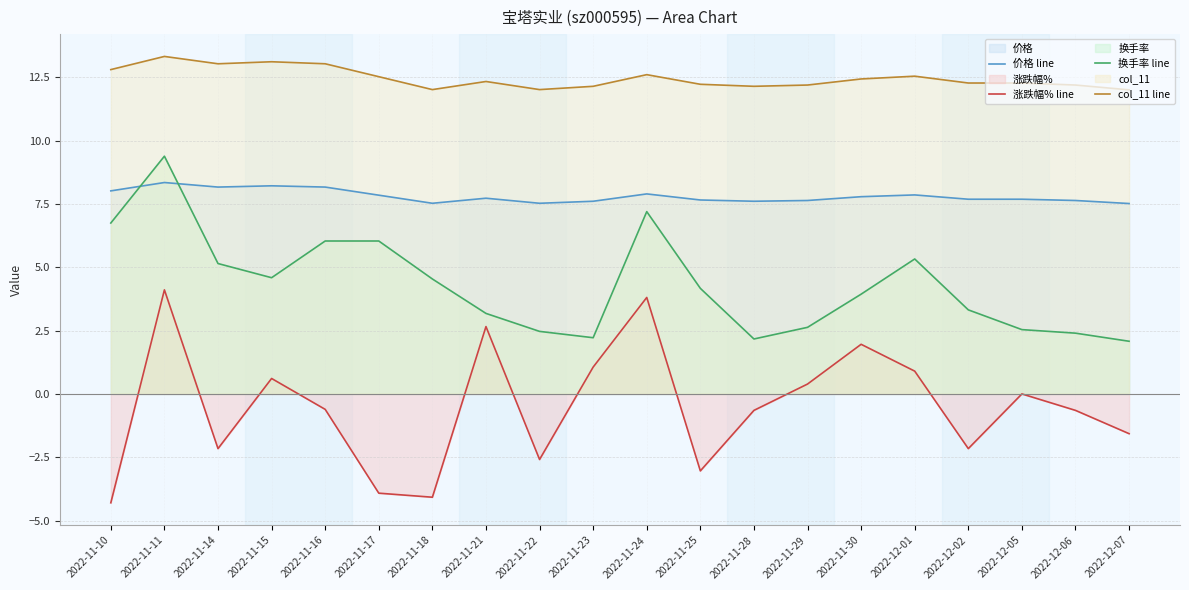

How many lines are shown in the chart?

4